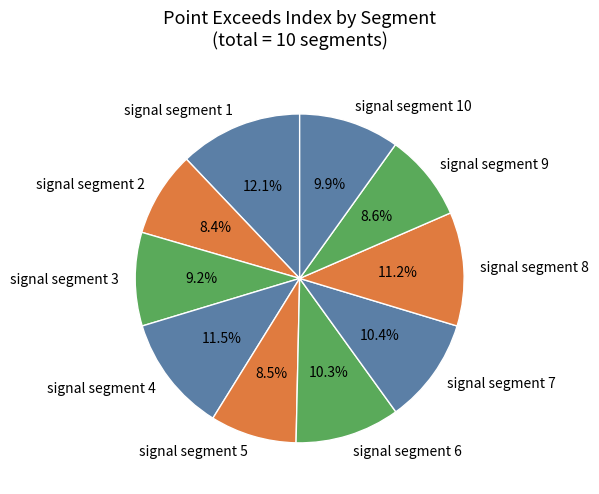

The signal segment 10 slice represents 3% of the pie. True or false?

False